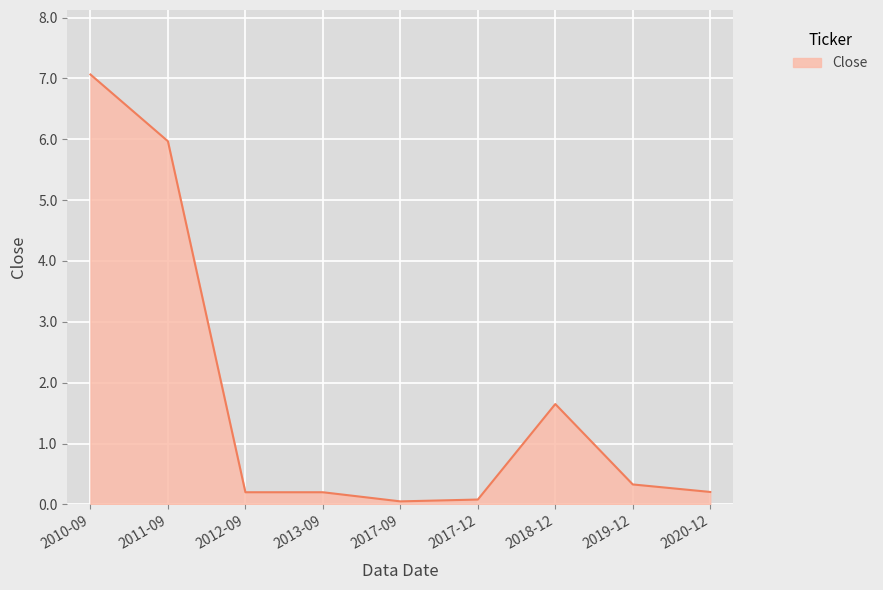

At which label is the value closest to 3?

2018-12